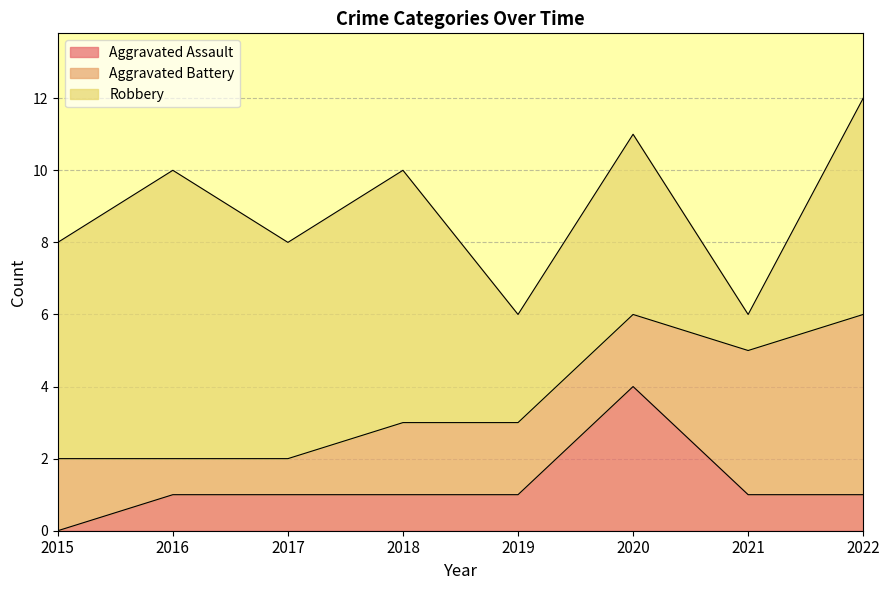

Where do Aggravated Battery and Robbery first cross each other?

2020 and 2021